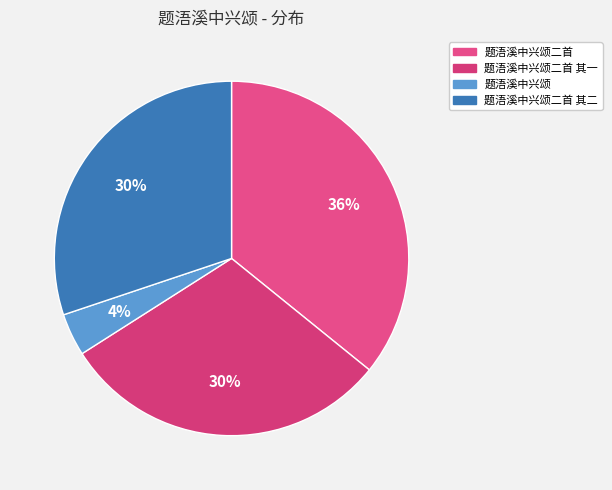

Is 题浯溪中兴颂二首 其一 the majority of the pie?

No